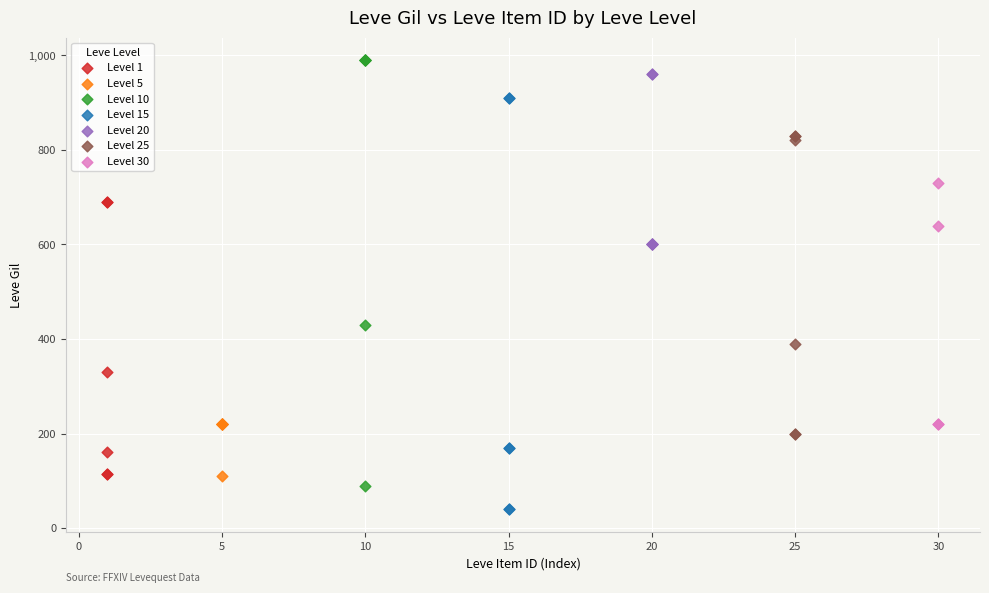

Which series reaches the minimum Y coordinate?

Level 15